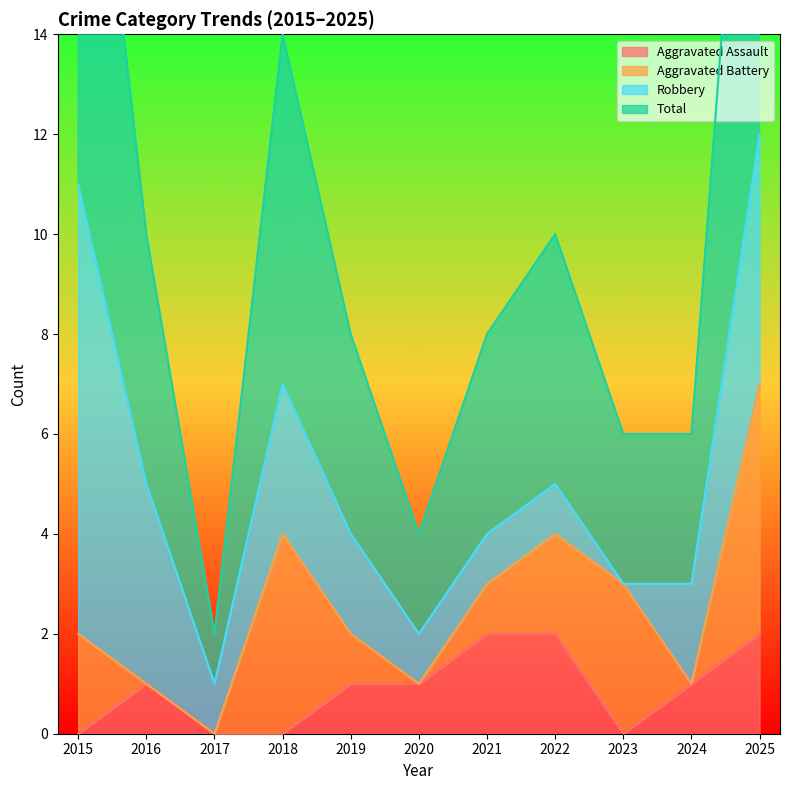

Is it true that Aggravated Assault equals 0 at 2017?

True